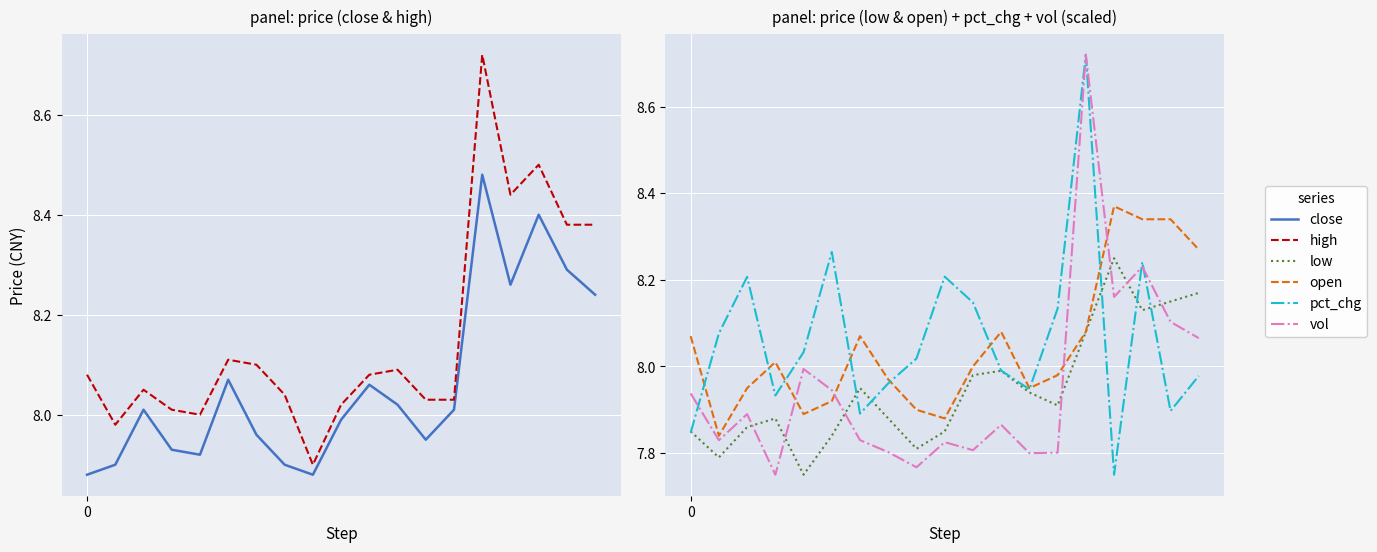

What value does the high series have at 0?

8.1